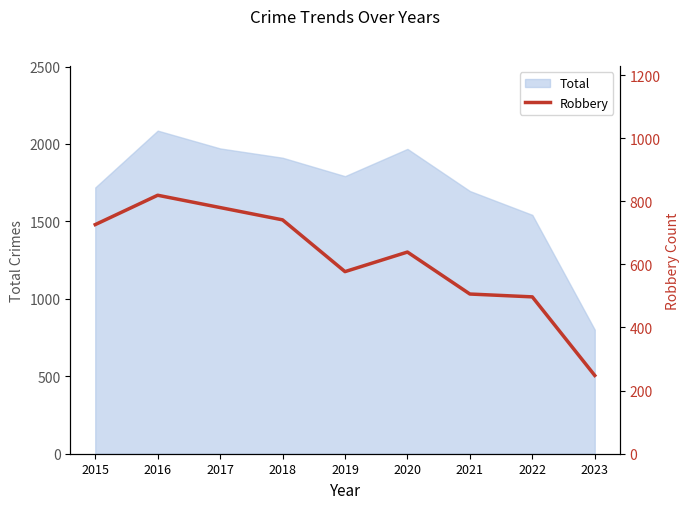

Reading left to right, list all the values displayed in this chart.

726	819	780	741	577	639	506	497	248